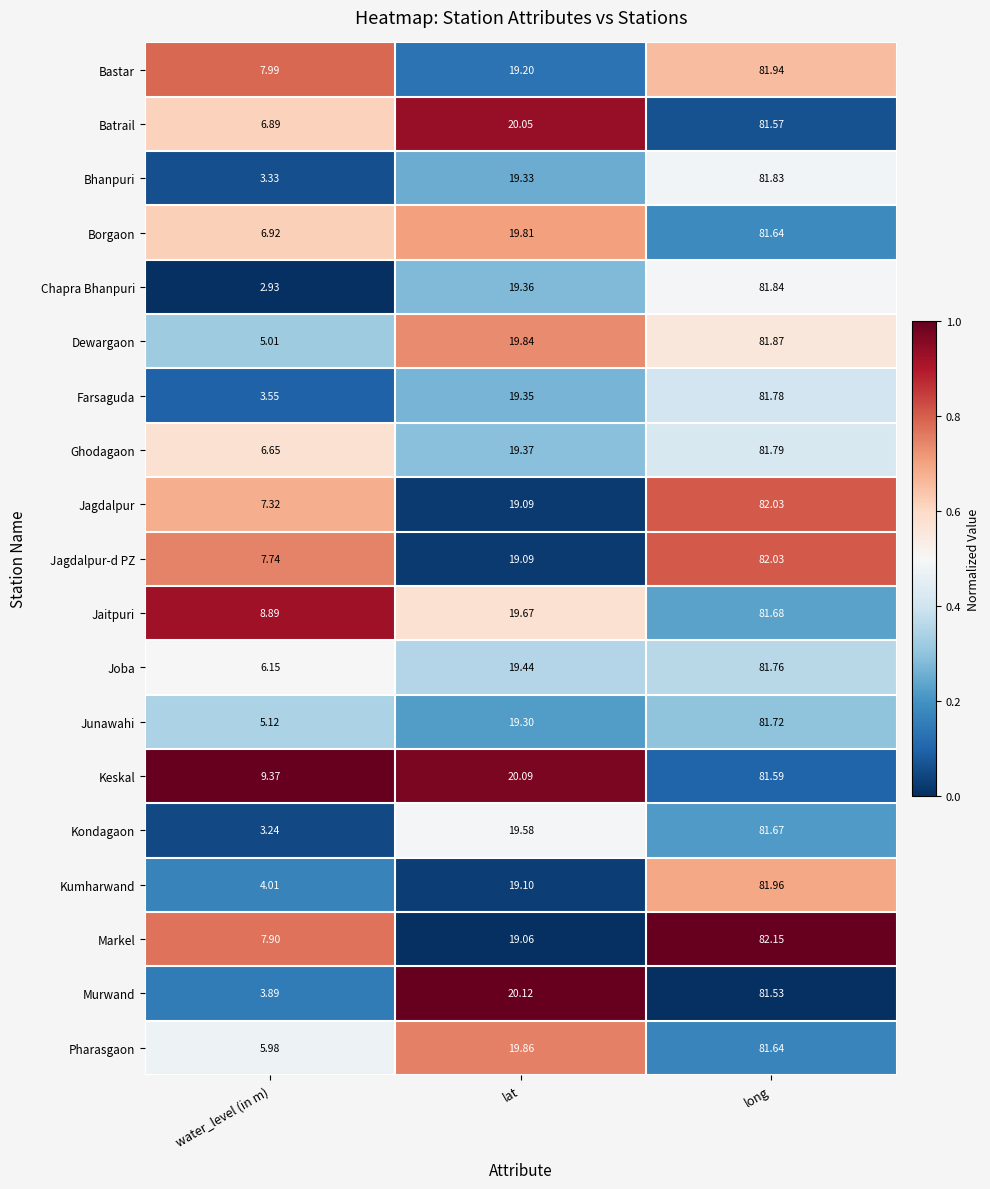

At which label does Junawahi first exceed 19?

lat